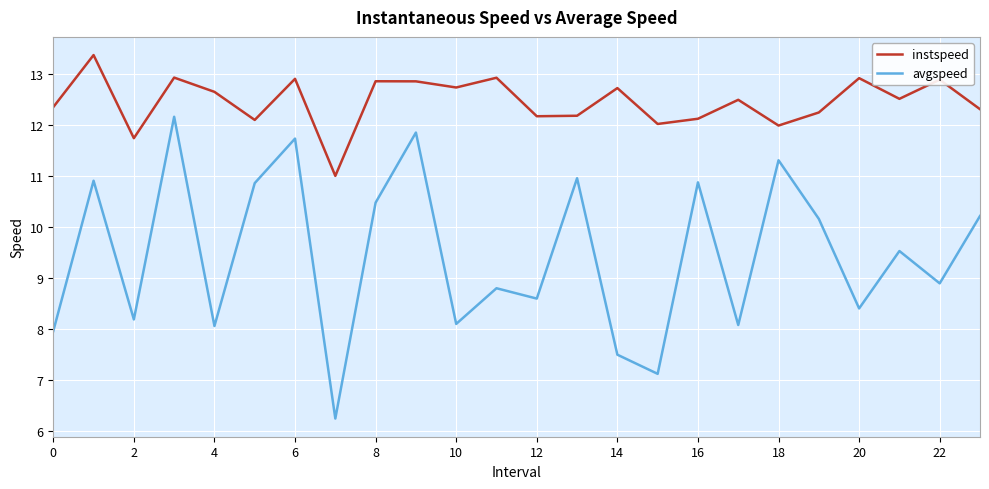

True or false: avgspeed and instspeed cross at least once.

False